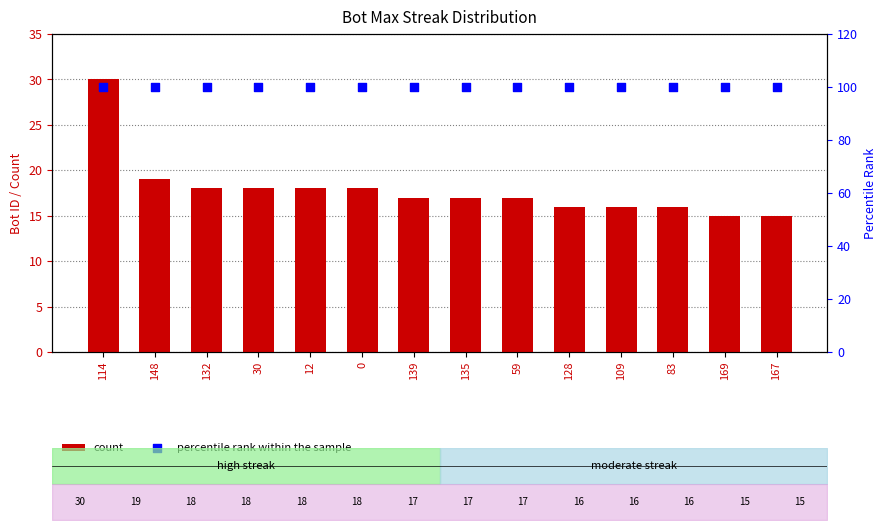

Which series has the largest total across all categories?

percentile rank within the sample